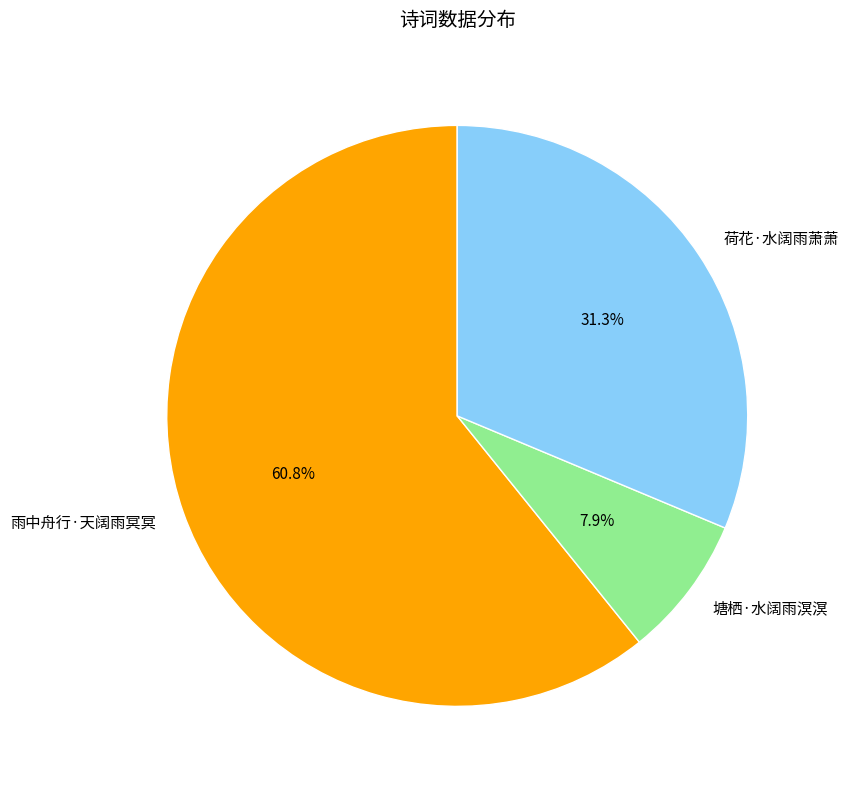

Which category has the smallest portion of the pie?

塘栖·水阔雨溟溟